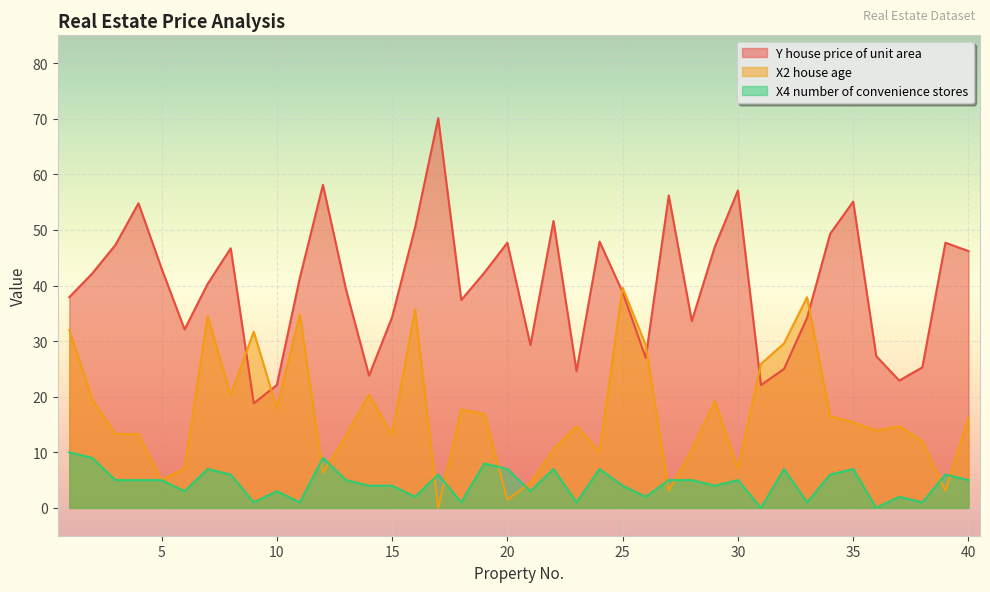

Where is the first local maximum for X2 house age?

7